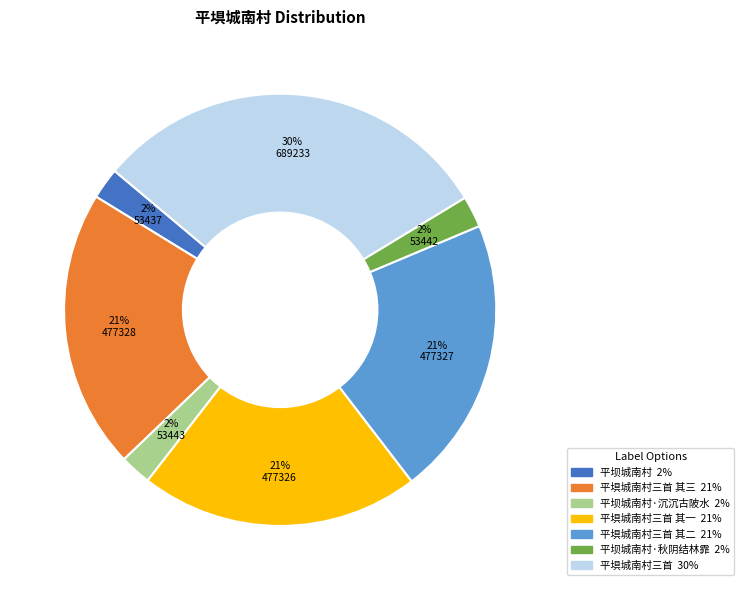

To the nearest percent, what is the average slice percentage?

14%